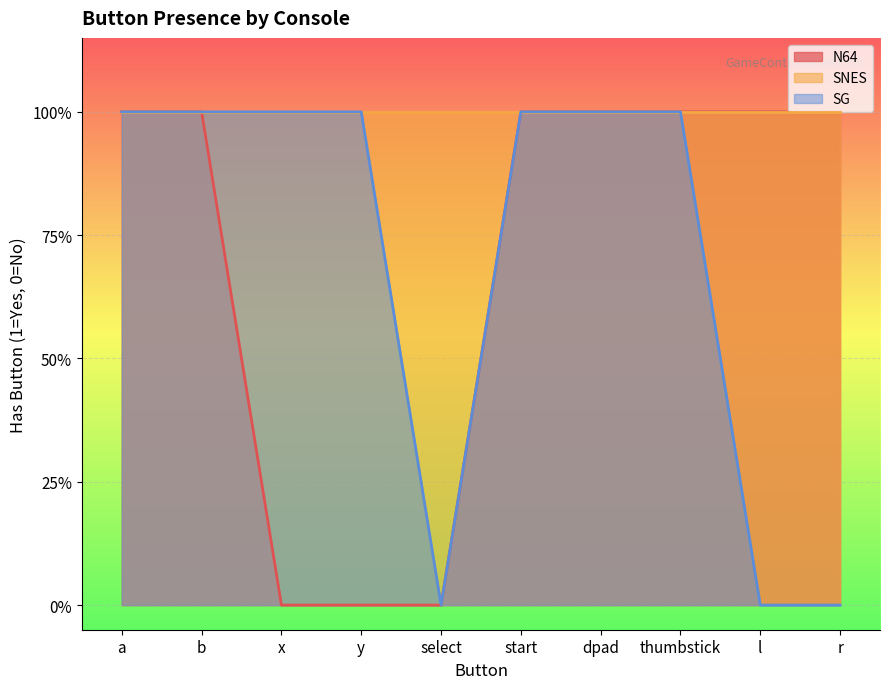

Between y and b, which is larger?

b